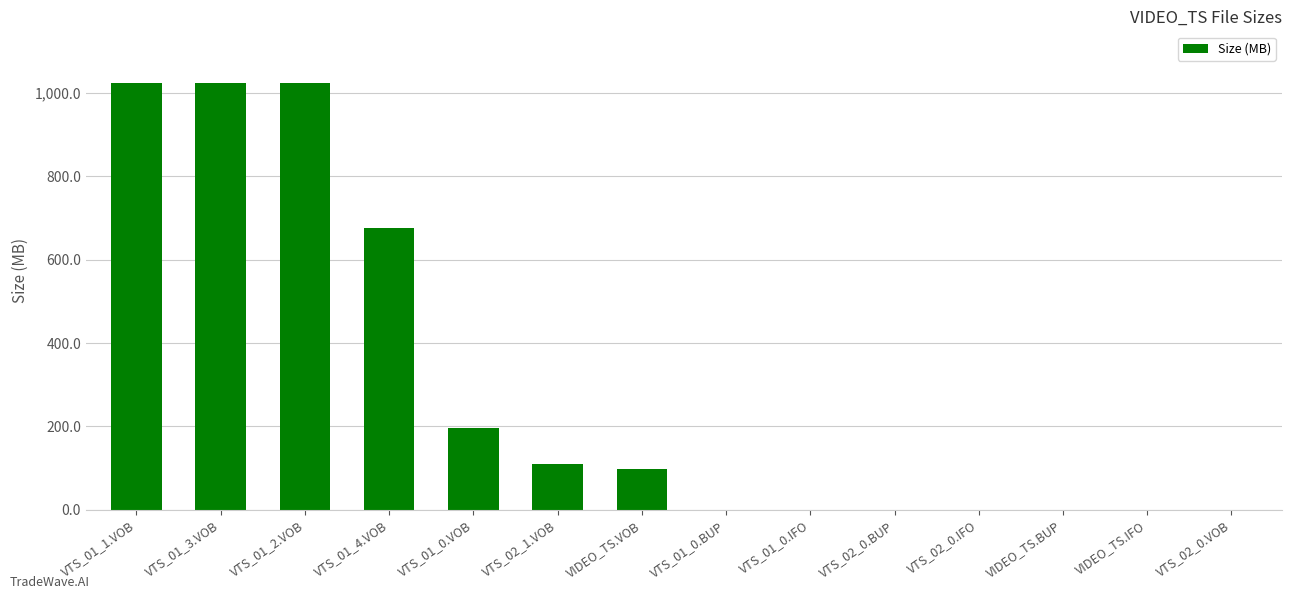

What is the greatest value displayed?

1023.9